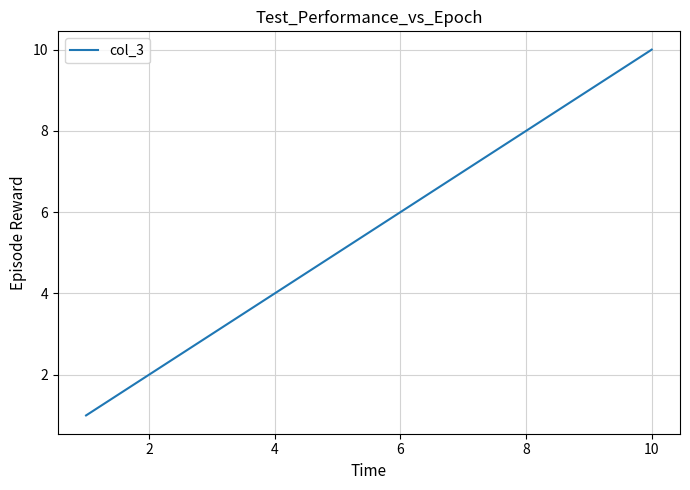

What is the maximum value shown in the chart?

10